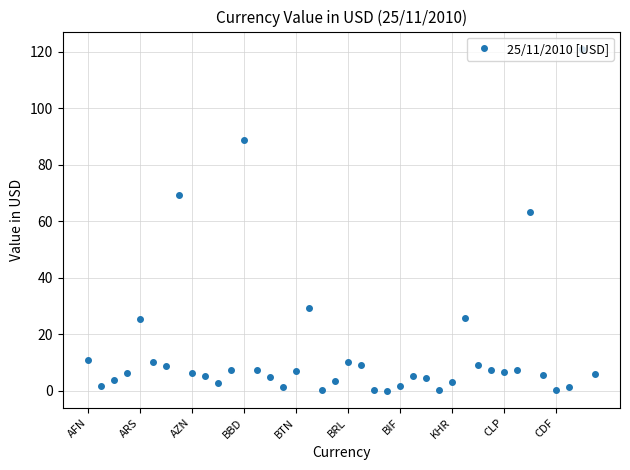

Is this an area chart (filled region under the line)?

No